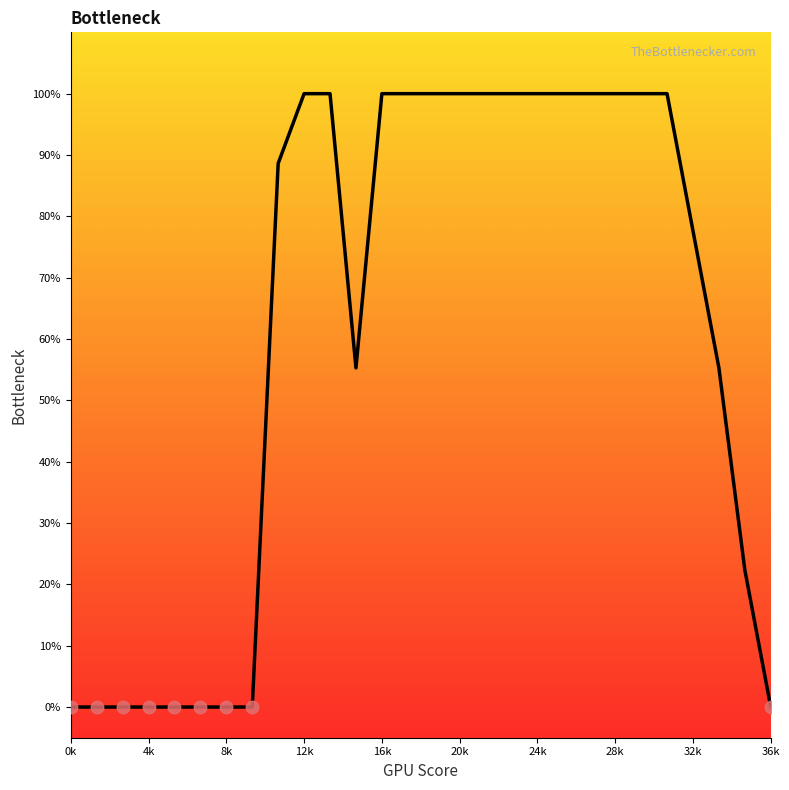

What is the greatest value displayed?

100.0